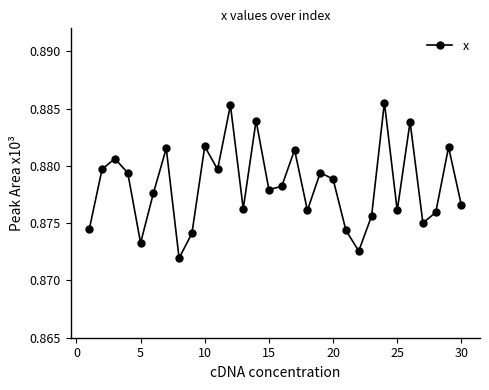

How many values are between 0 and 1?

30